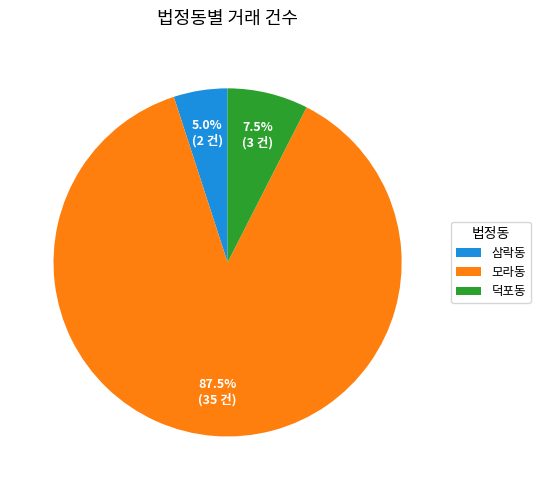

Rank the categories by value from lowest to highest.

삼락동, 덕포동, 모라동